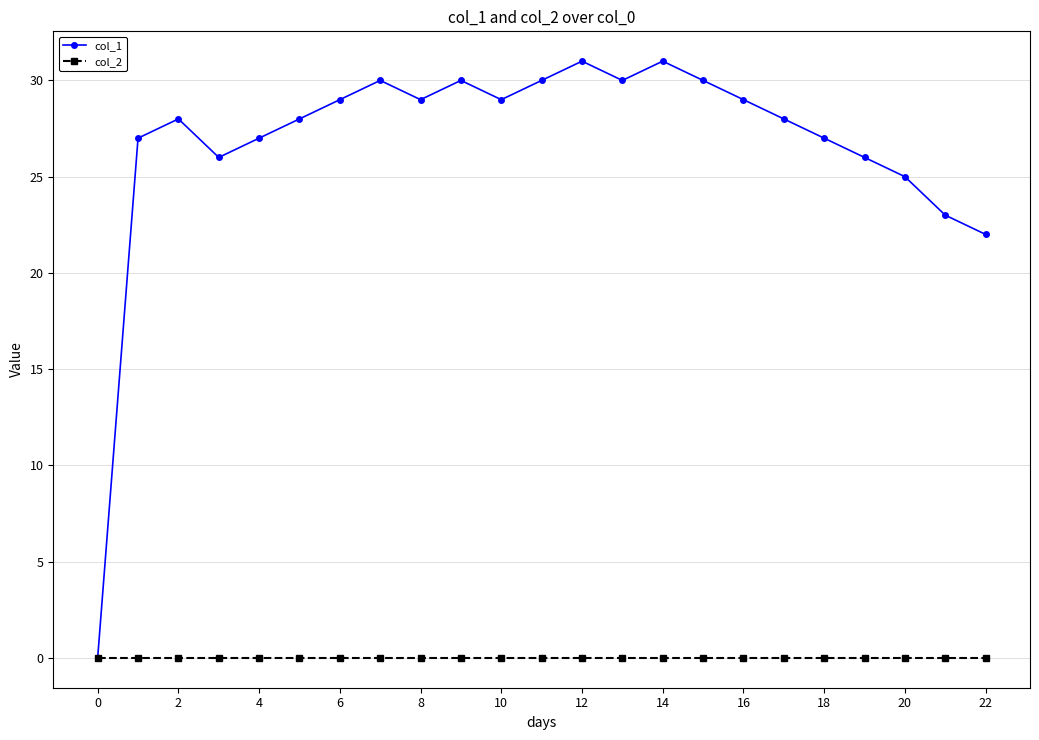

At how many categories does at least one series exceed 19?

22